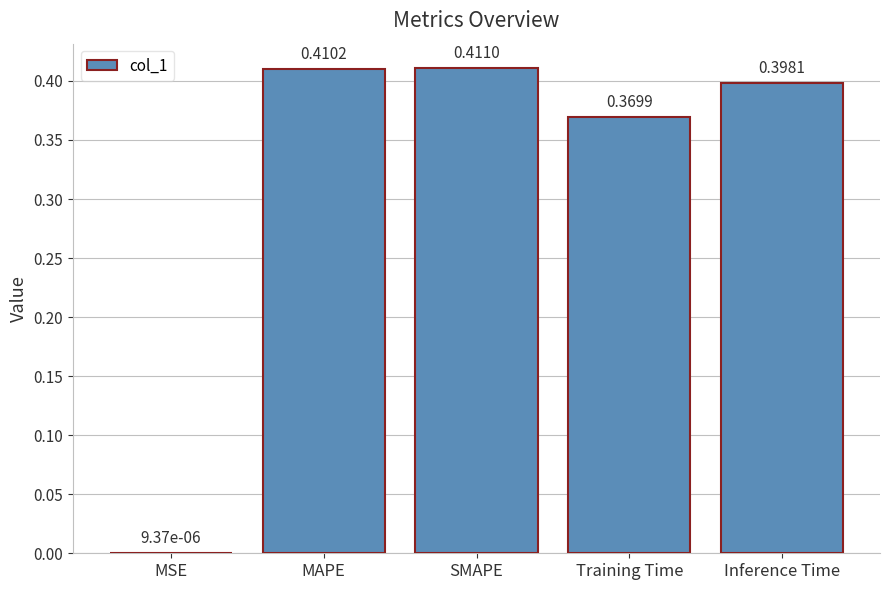

What is the average value?

0.3